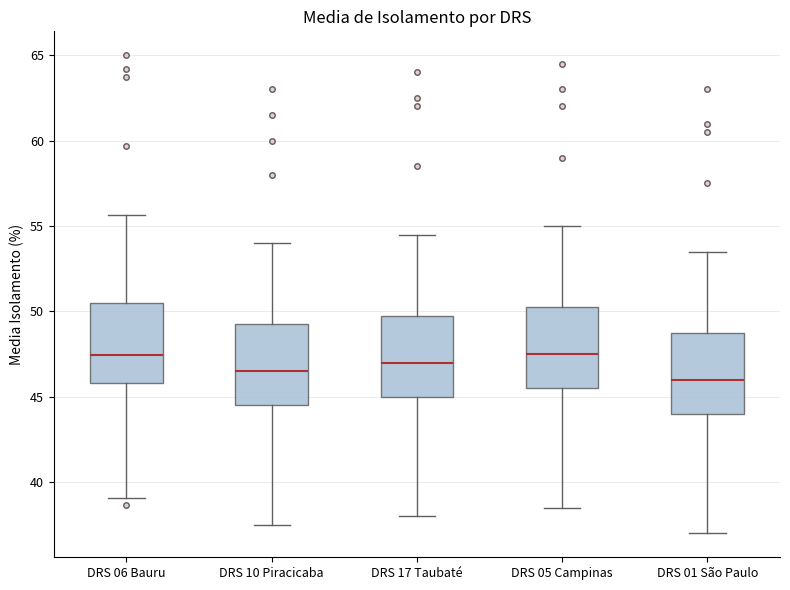

Reading left to right, read every box against the y-axis: the position of its median line, the range the box covers, and the ends of its whiskers. The values are not printed on the chart, so give them approximately, as read against the axis.

DRS 06 Bauru: median 47.5, box 46.0 to 50.5, whiskers 39.0 to 55.5
DRS 10 Piracicaba: median 46.5, box 44.5 to 49.5, whiskers 37.5 to 54.0
DRS 17 Taubaté: median 47.0, box 45.0 to 50.0, whiskers 38.0 to 54.5
DRS 05 Campinas: median 47.5, box 45.5 to 50.5, whiskers 38.5 to 55.0
DRS 01 São Paulo: median 46.0, box 44.0 to 49.0, whiskers 37.0 to 53.5